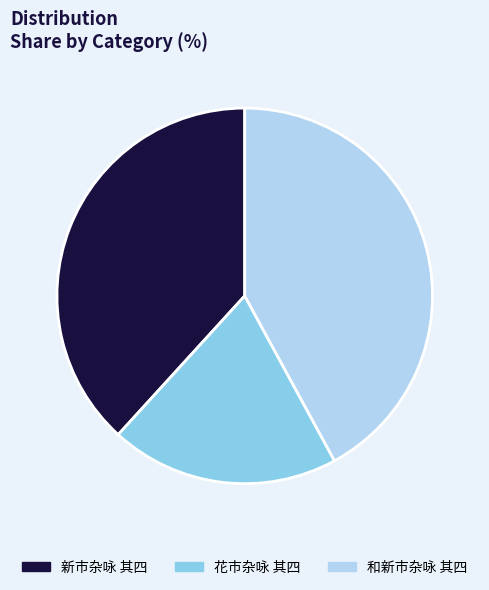

Count the number of slices in the pie.

3